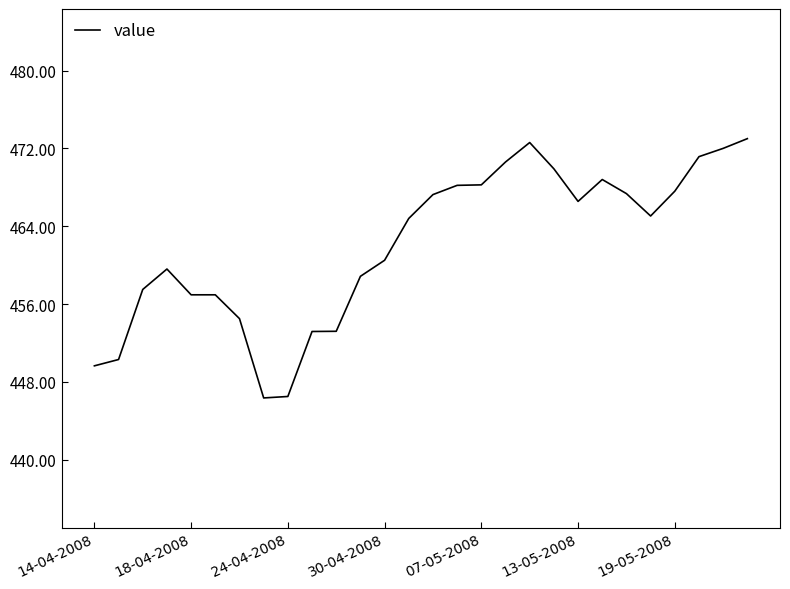

What is the minimum value shown in the chart?

446.4